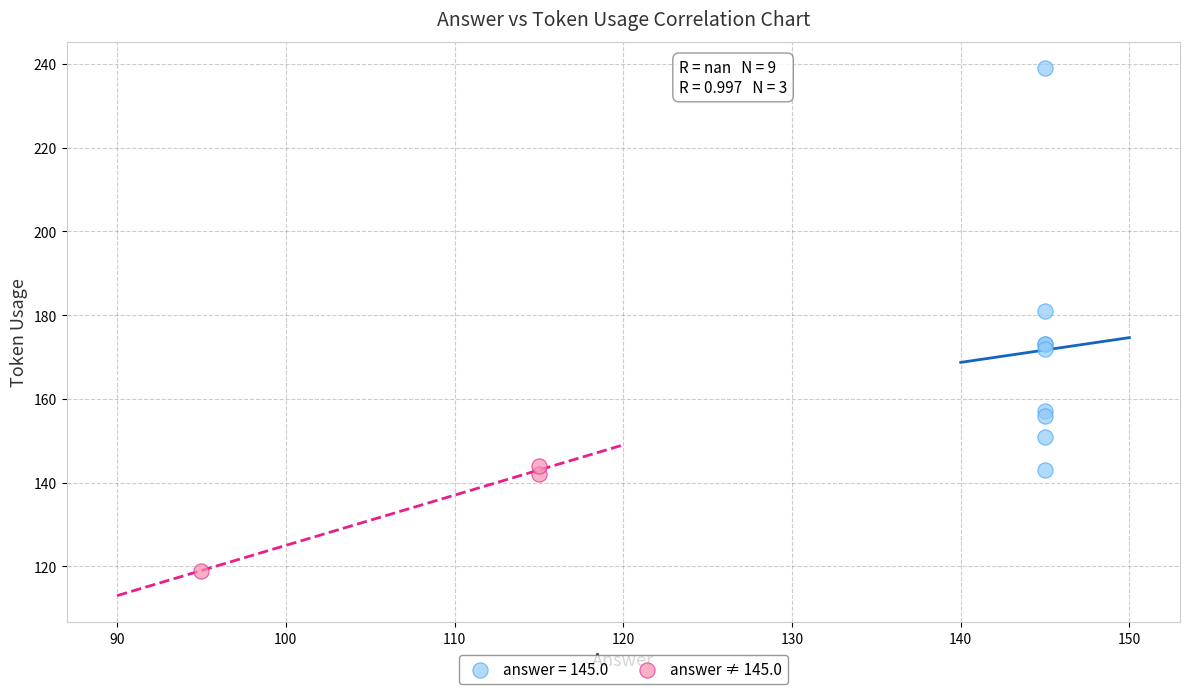

Which series reaches the minimum Y coordinate?

answer ≠ 145.0